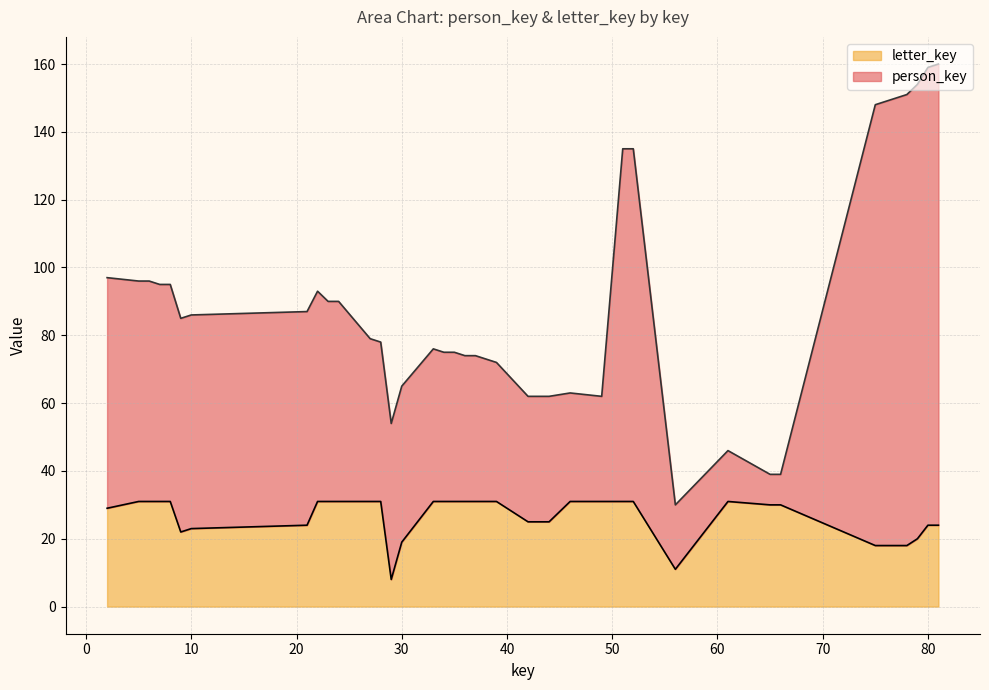

What is the difference between the letter_key values at 15 and 3?

7